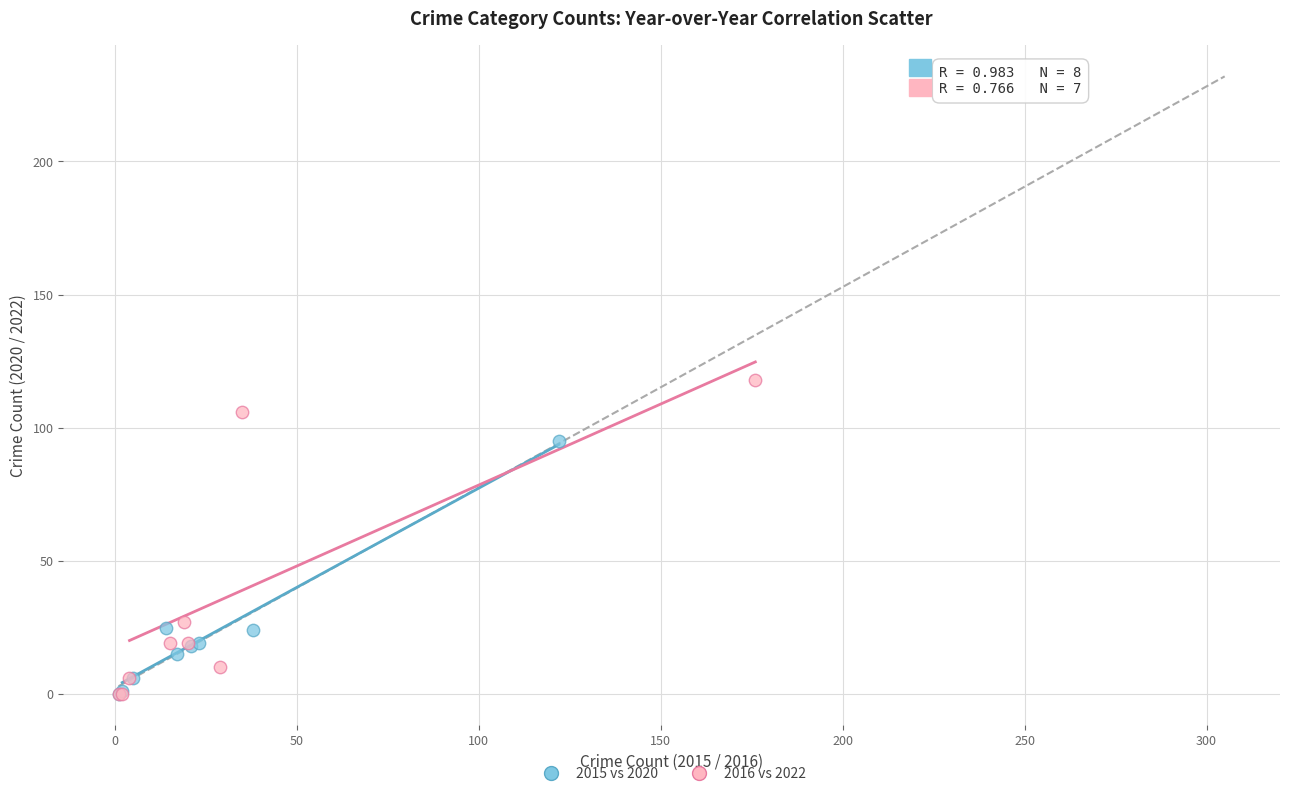

Which series contains the highest Y value?

2016 vs 2022